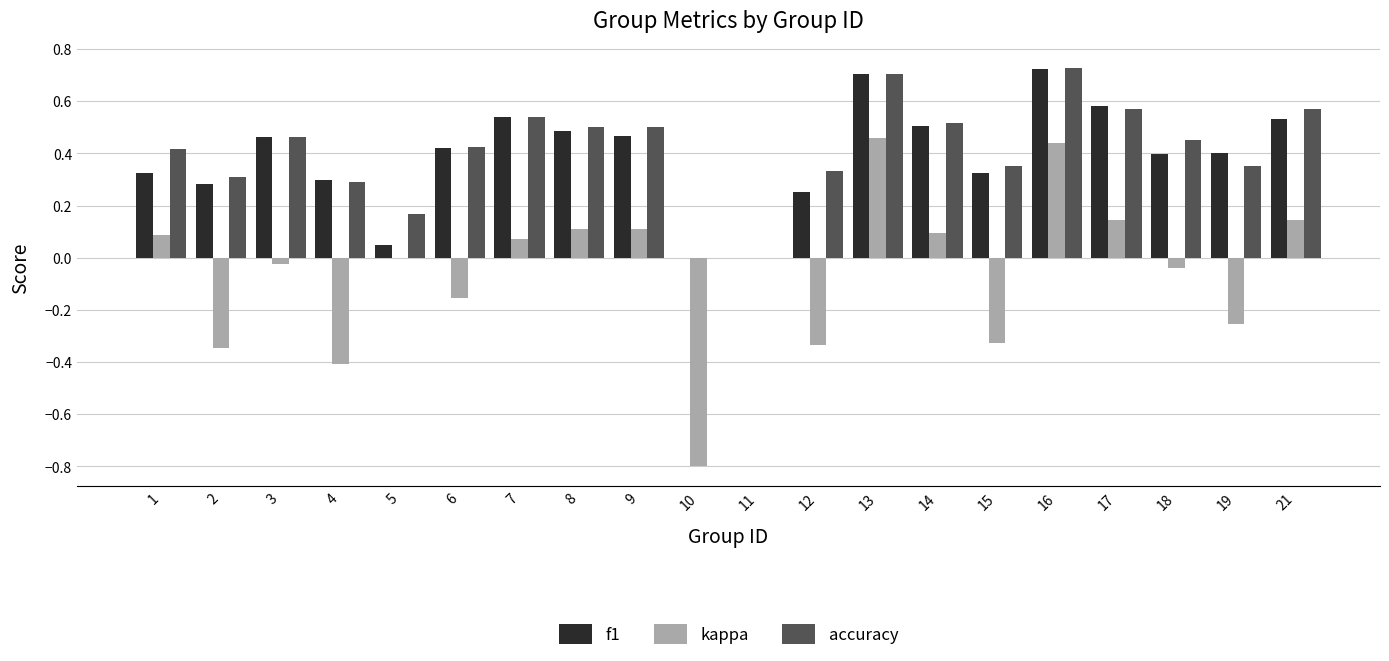

What is the sum of all kappa values?

-1.0